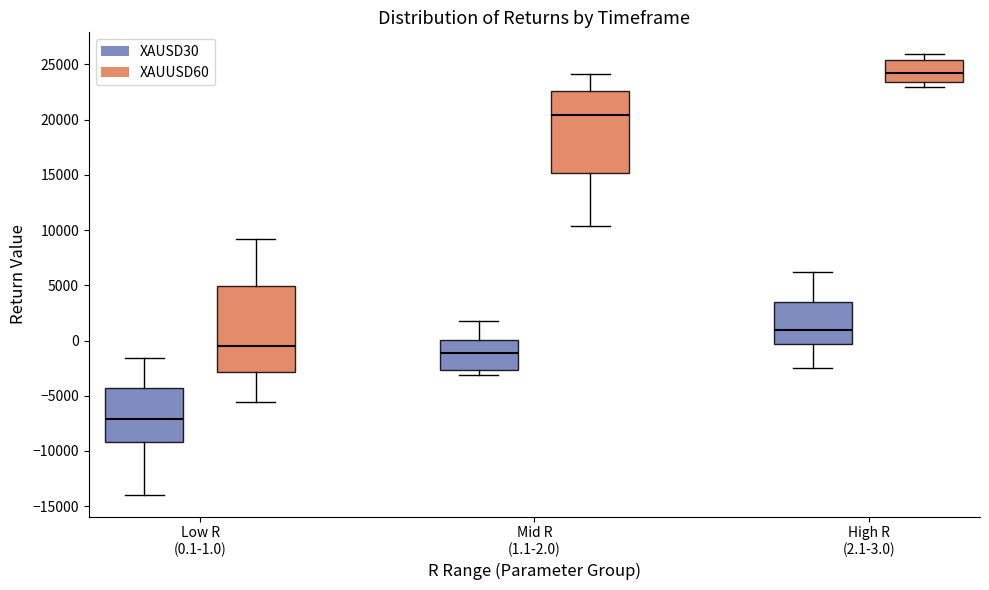

Which box has the lowest median line?

Low R (0.1-1.0) (XAUSD30)